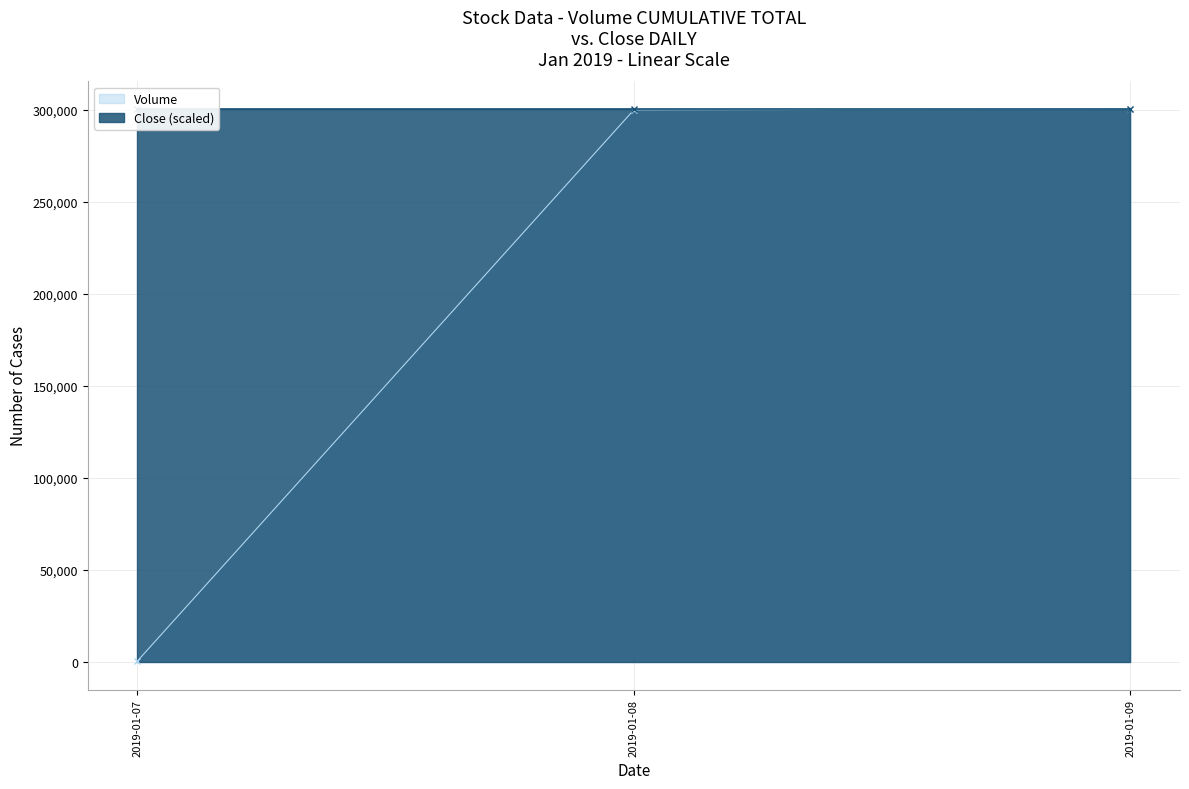

List the labels in order of value, smallest first.

2019-01-07, 2019-01-08, 2019-01-09